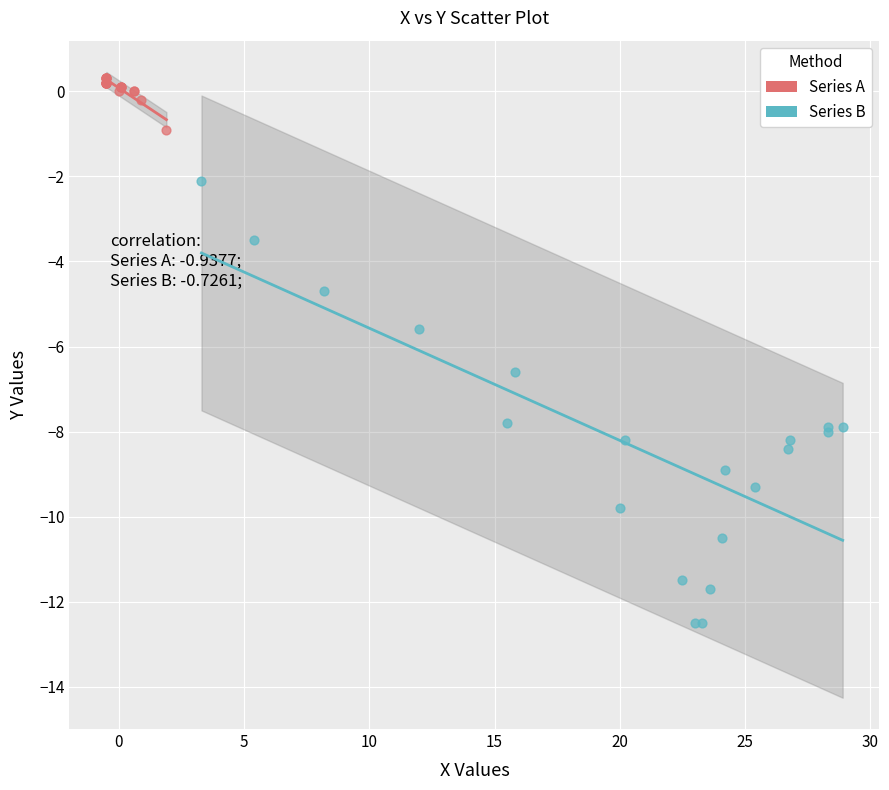

Which series reaches the minimum Y coordinate?

Series B